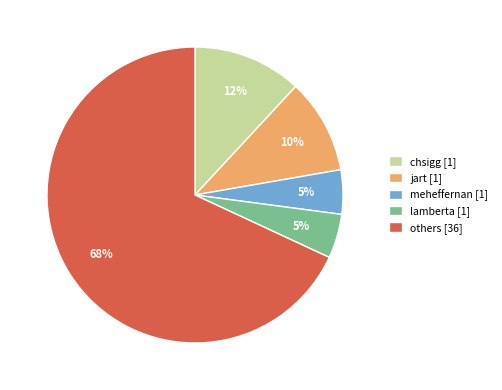

Do jart [1] and chsigg [1] together represent more than half of the pie?

No